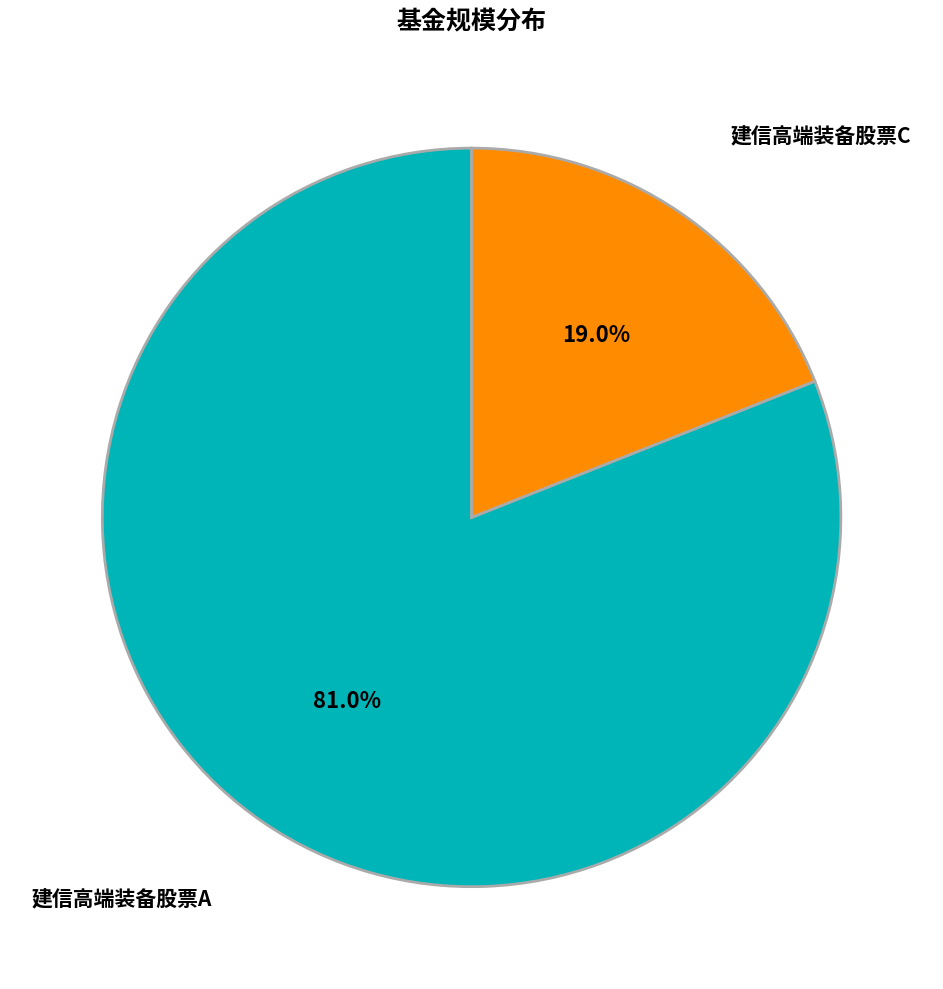

Is there a majority slice in this chart?

Yes